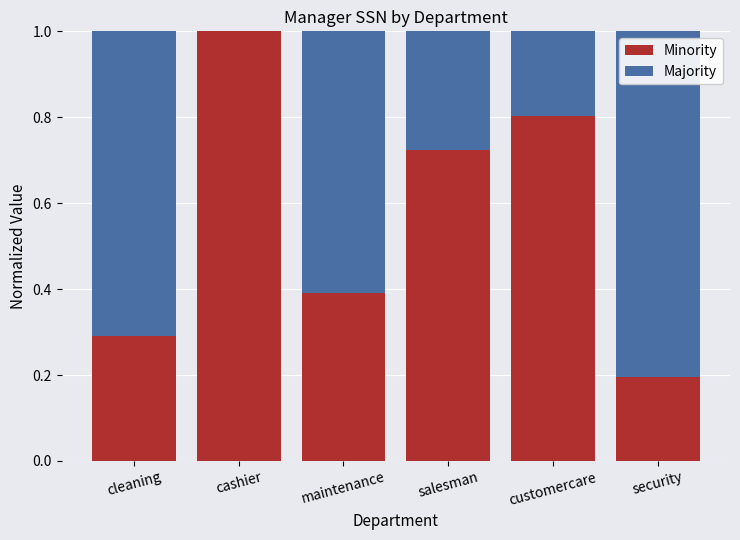

What is the sum of the Minority values at cashier and customercare?

1.8